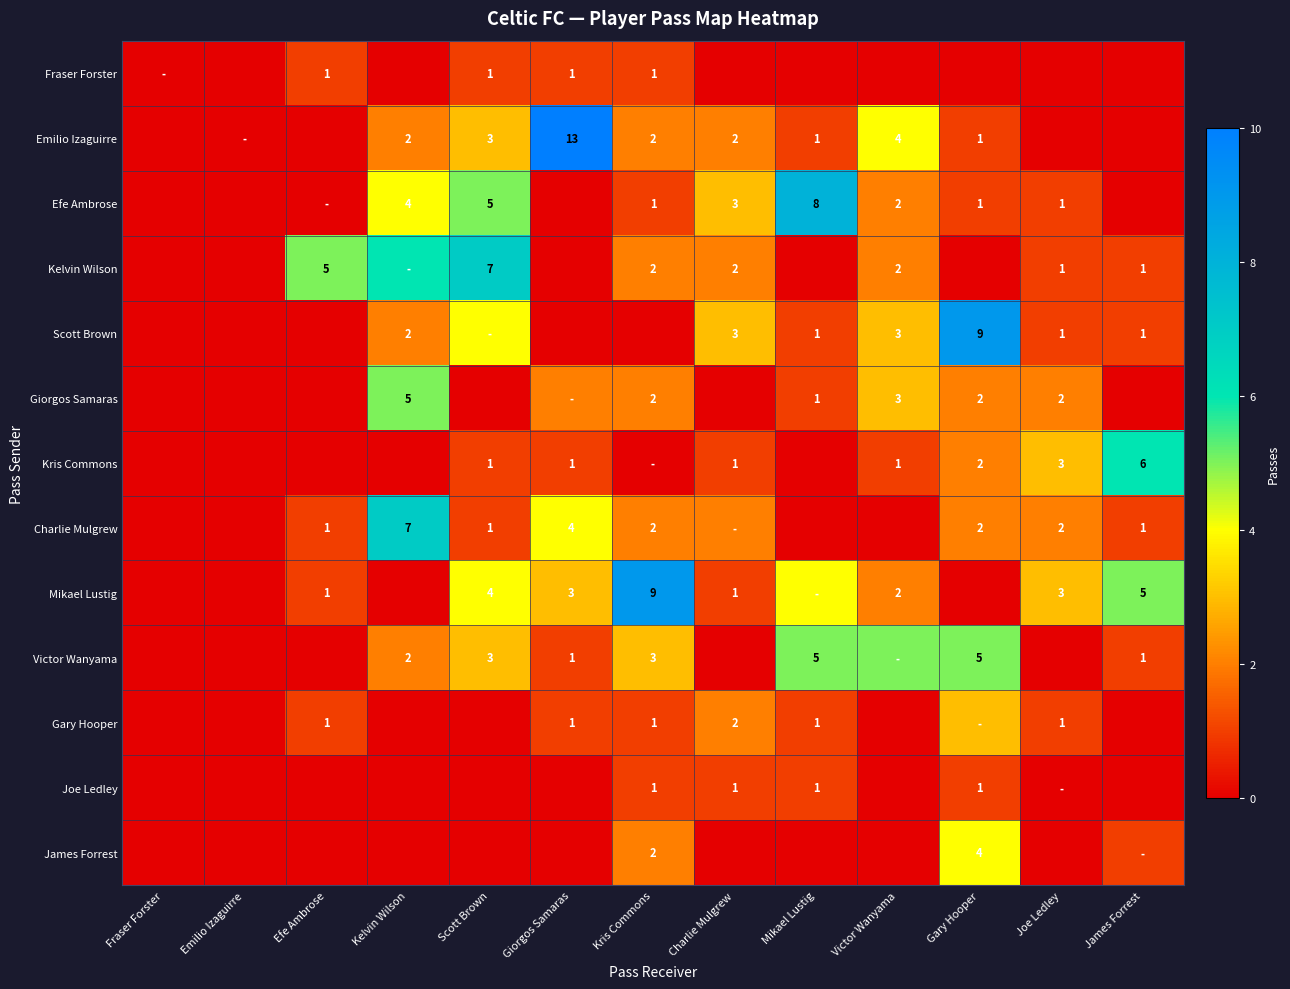

The value of Giorgos Samaras at Kris Commons is 3. True or false?

False